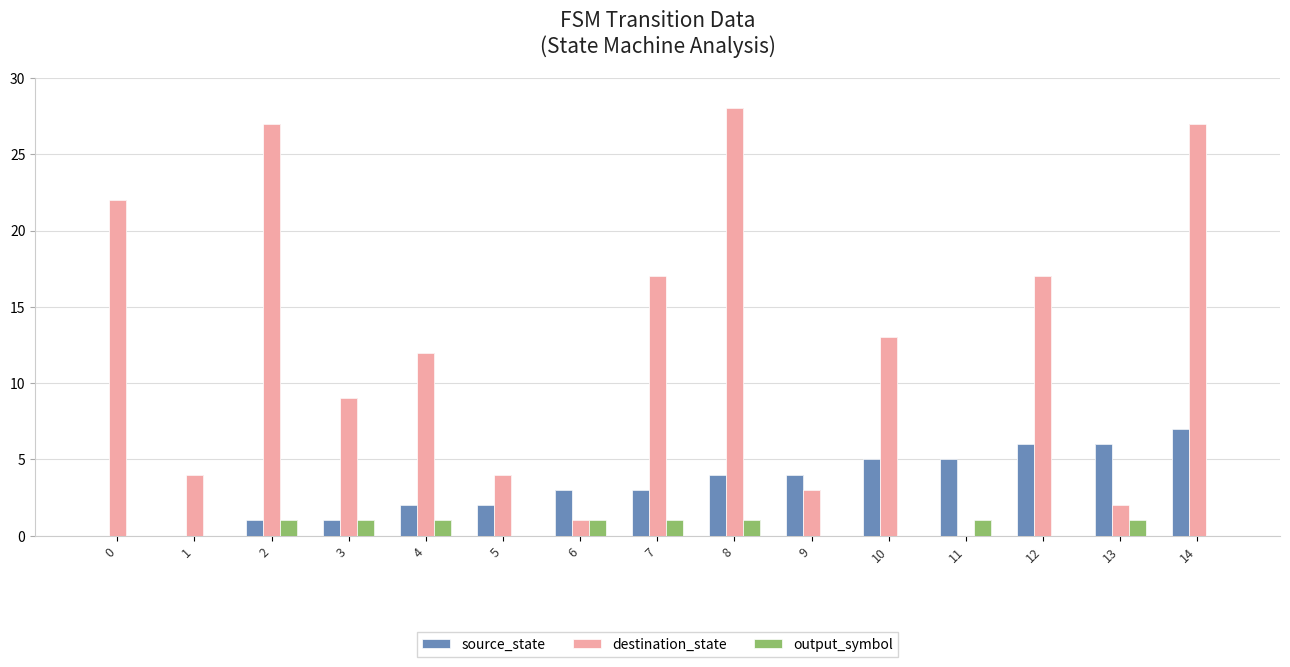

Does the chart contain stacked bars?

No